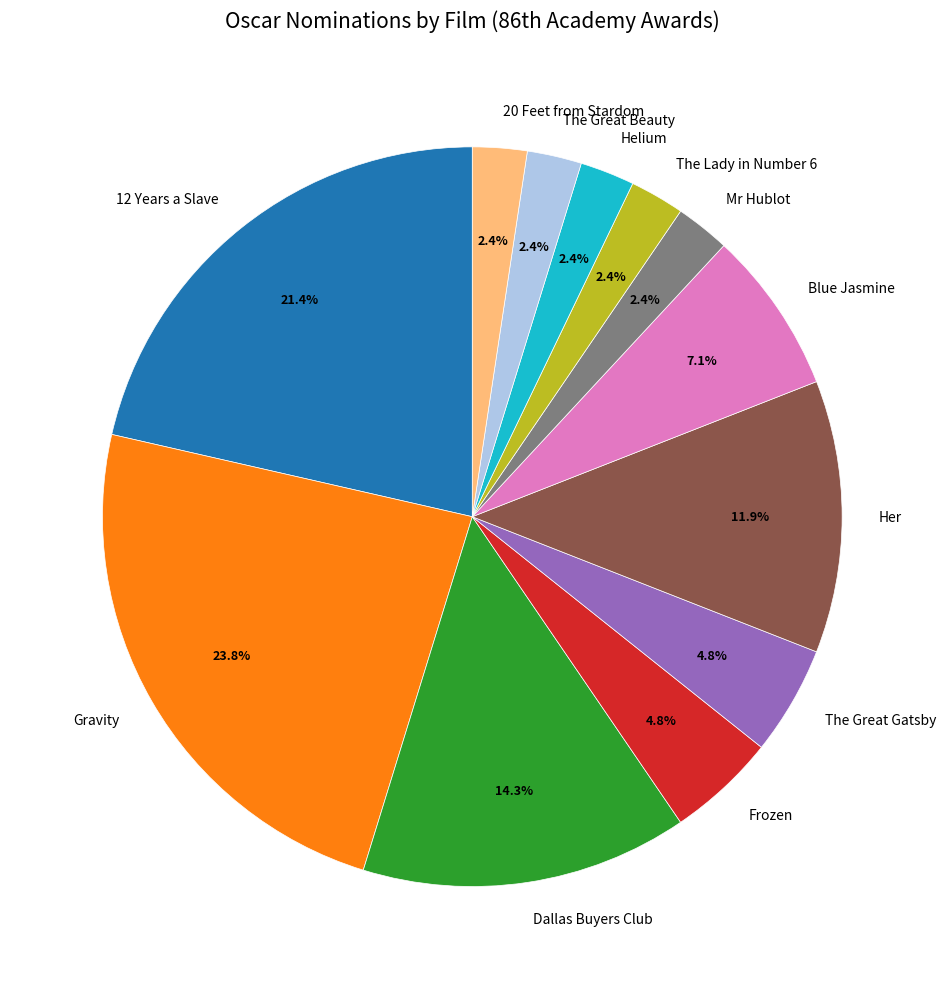

Does any single category account for the majority?

No